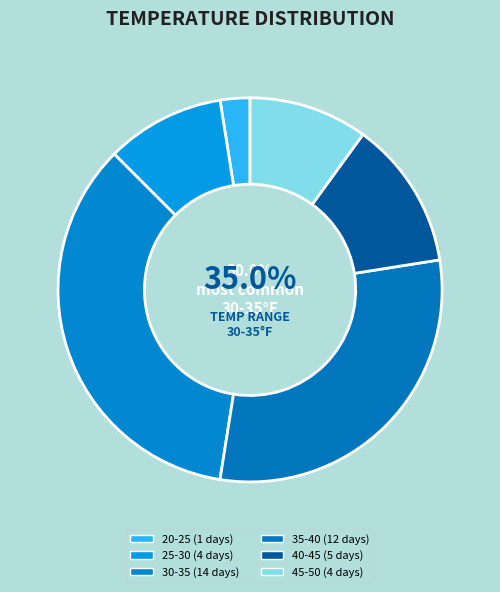

To the nearest percent, what percentage of the pie is 19?

2%